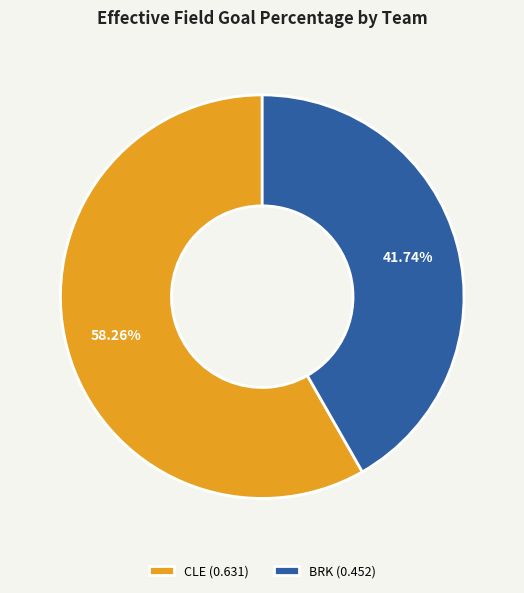

What is the smallest slice in the pie chart?

BRK